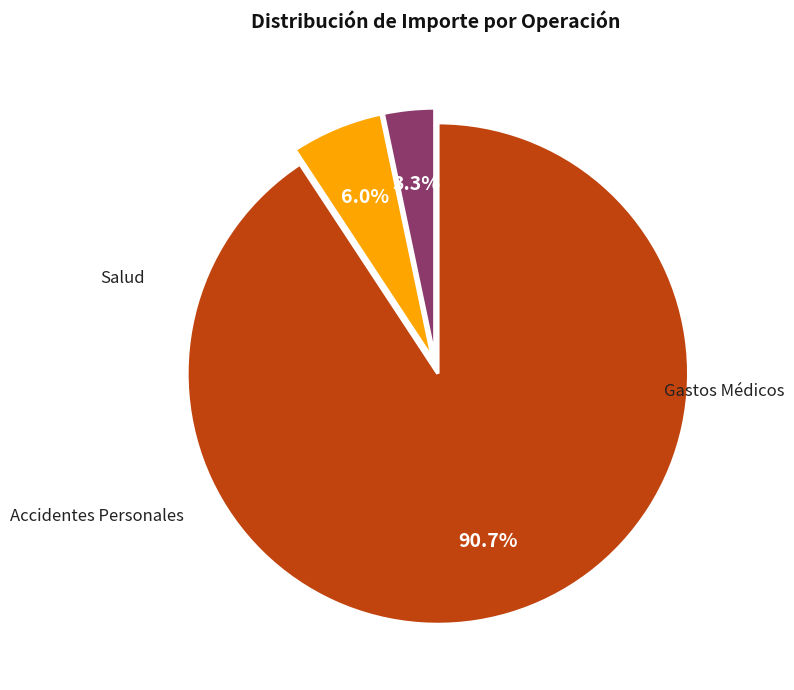

The Accidentes Personales slice represents 1% of the pie. True or false?

False